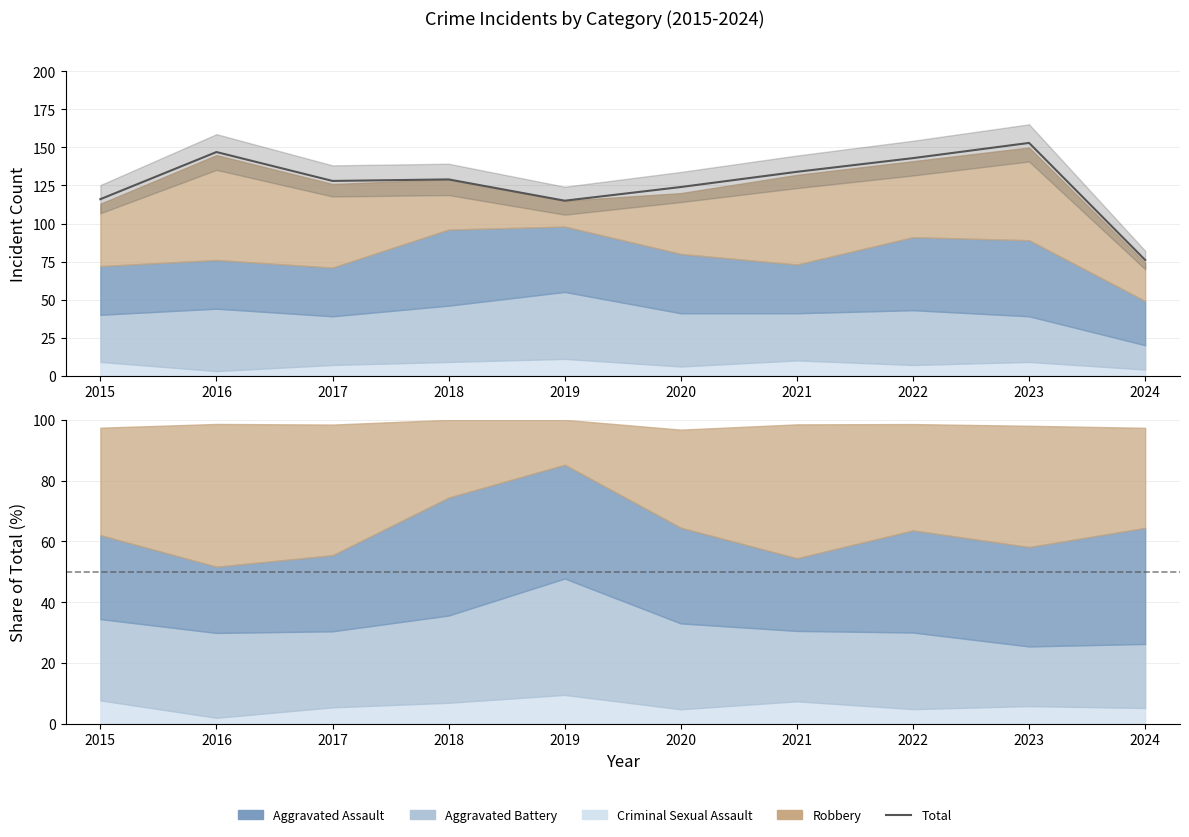

At which label does the data first exceed 129?

2016